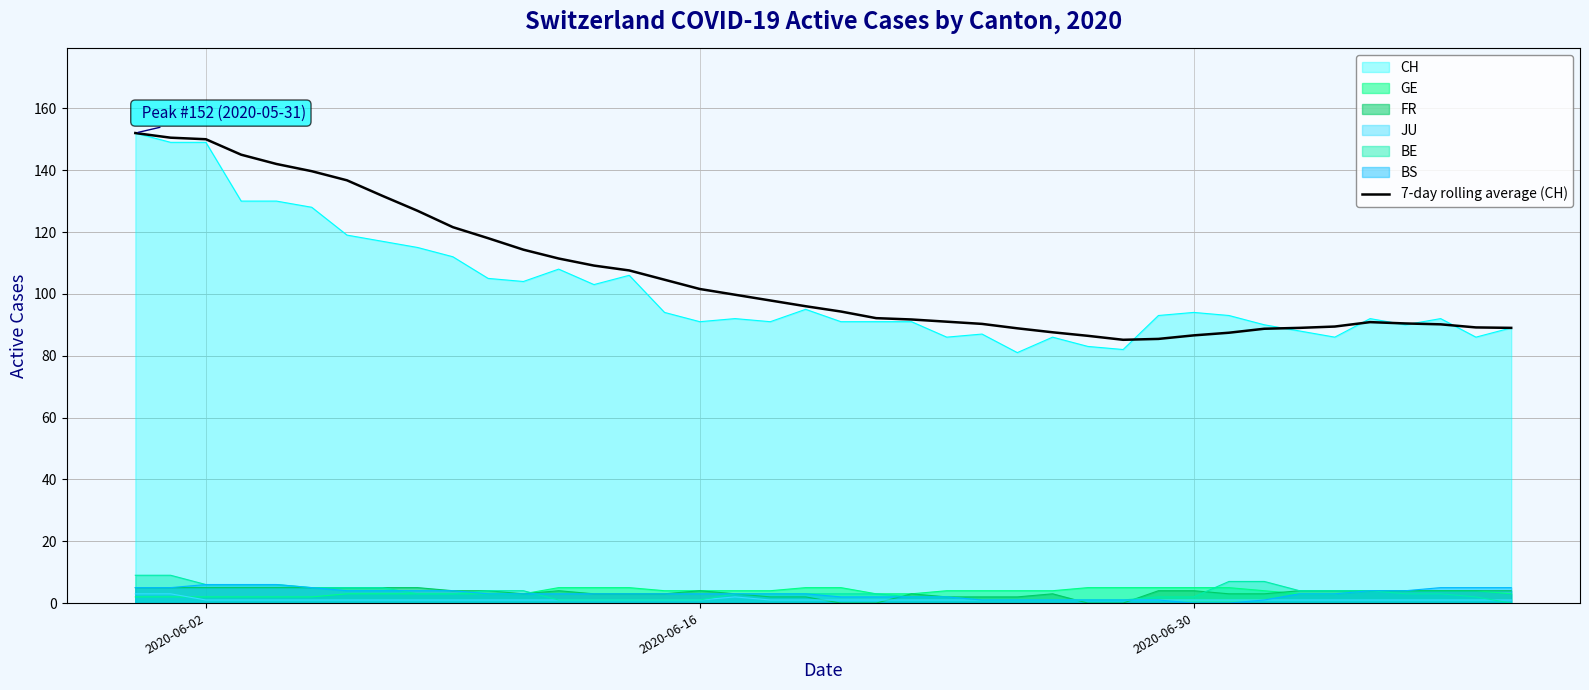

Reading left to right, extract all data points from this chart.

152.0	150.5	150.0	145.0	142.0	139.7	136.7	131.7	126.9	121.6	118.0	114.3	111.4	109.1	107.6	104.6	101.6	99.7	97.9	96.0	94.3	92.1	91.7	91.0	90.3	88.9	87.6	86.4	85.1	85.4	86.6	87.4	88.7	89.0	89.4	90.9	90.4	90.1	89.1	89.0